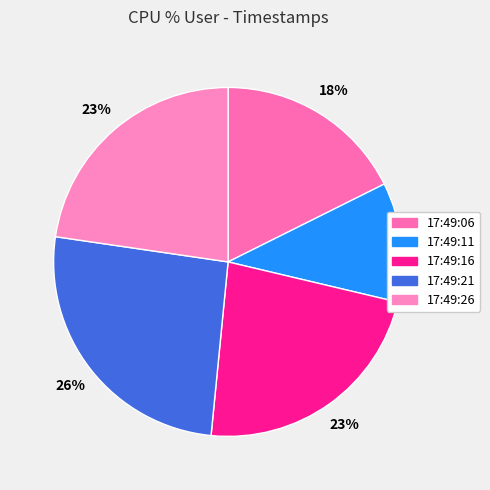

How many slices are in this pie chart?

5